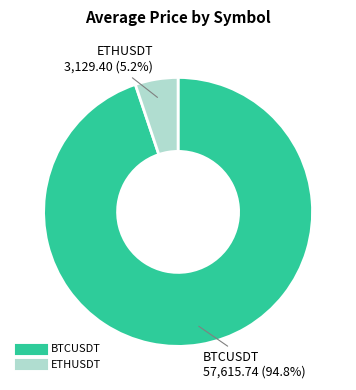

Between BTCUSDT and ETHUSDT, which is larger?

BTCUSDT